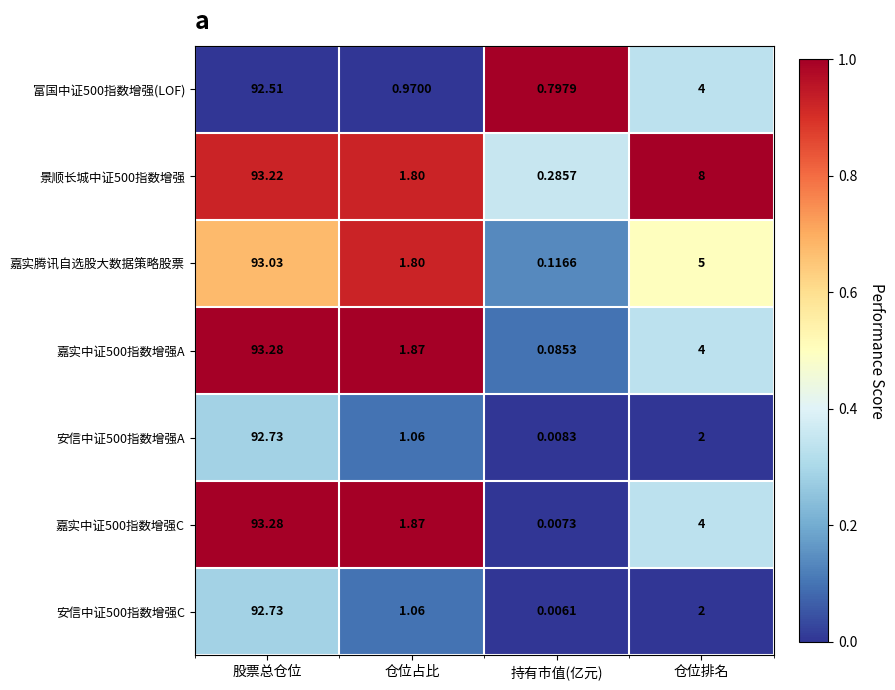

At which label does 富国中证500指数增强(LOF) first exceed 4?

股票总仓位